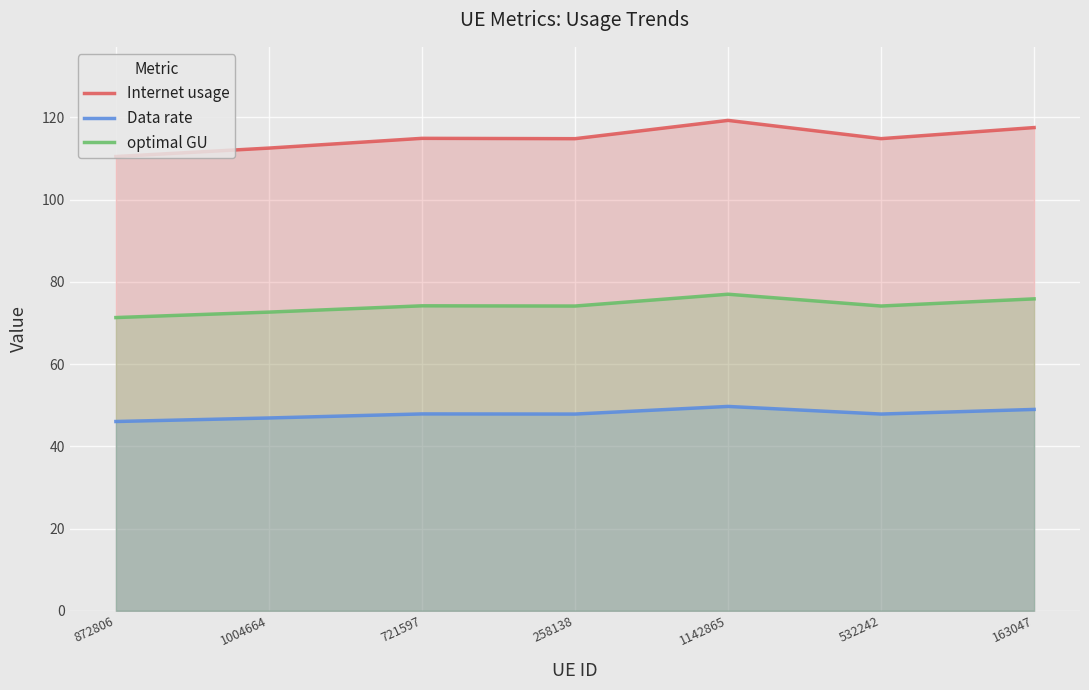

What is the lowest value of the Internet usage series?

110.5